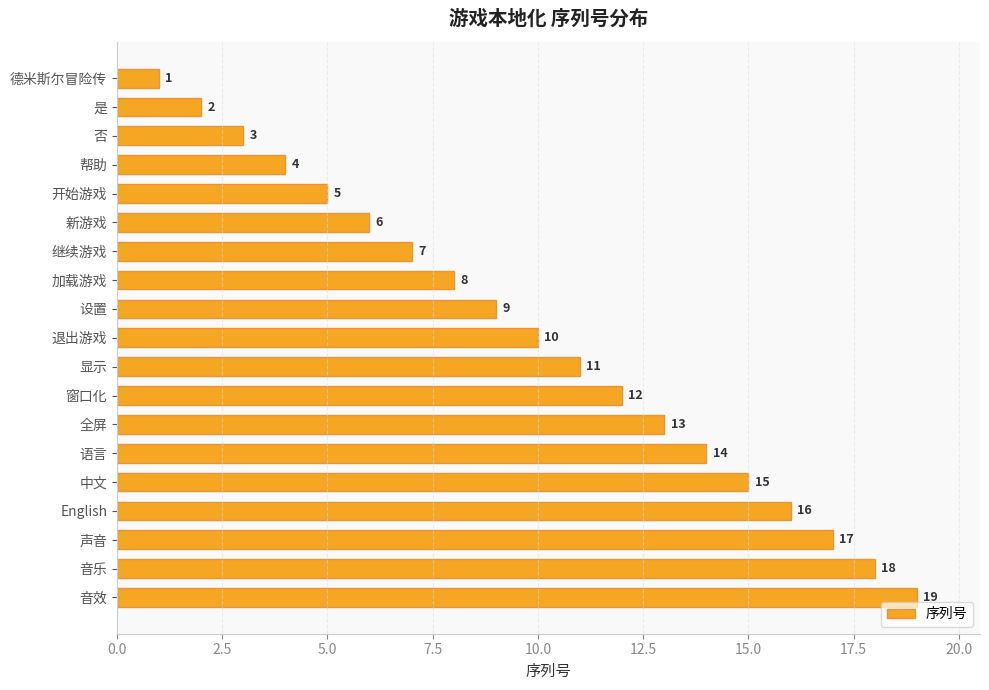

The chart shows a value of 5 at 否. True or false?

False